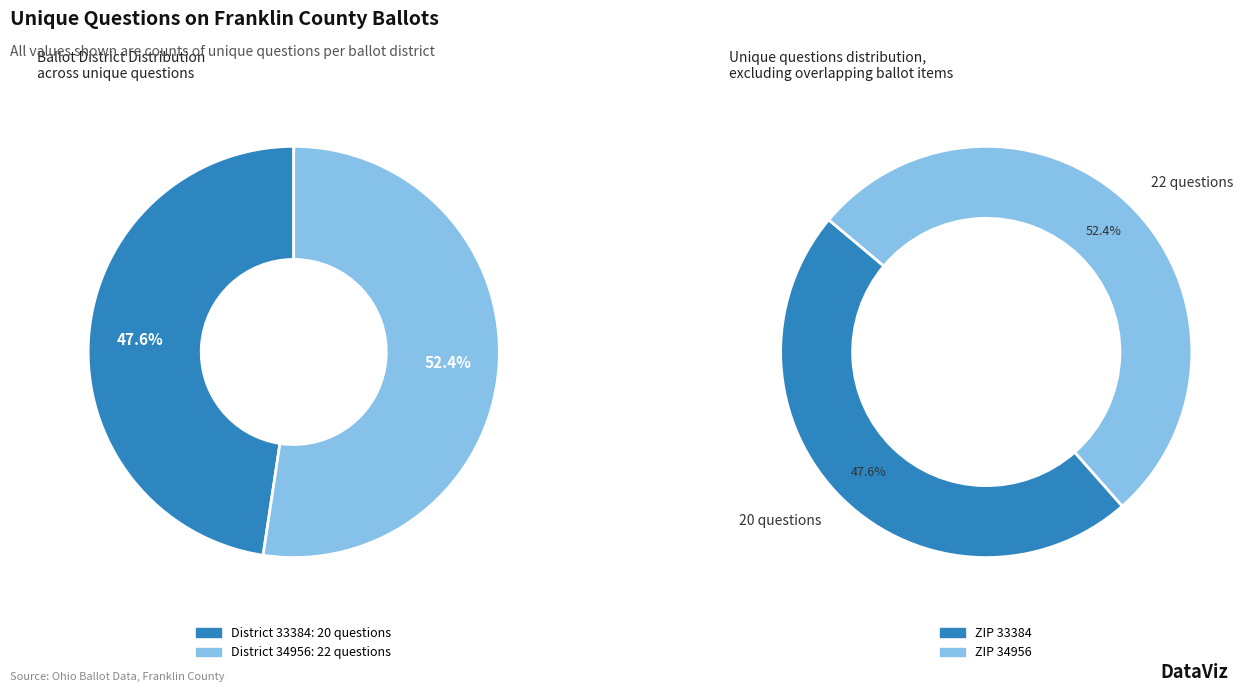

What is the smallest slice in the pie chart?

33384